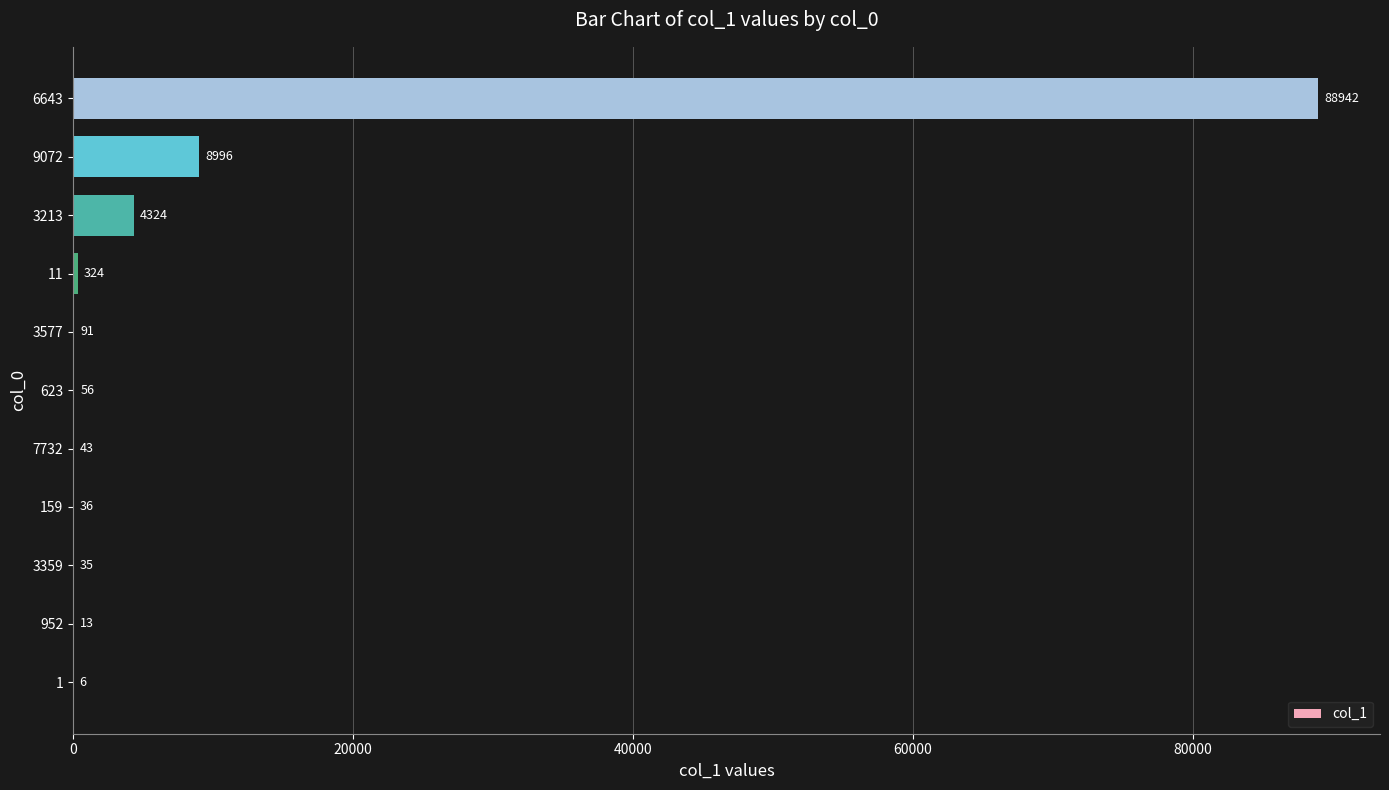

What is the average value?

9351